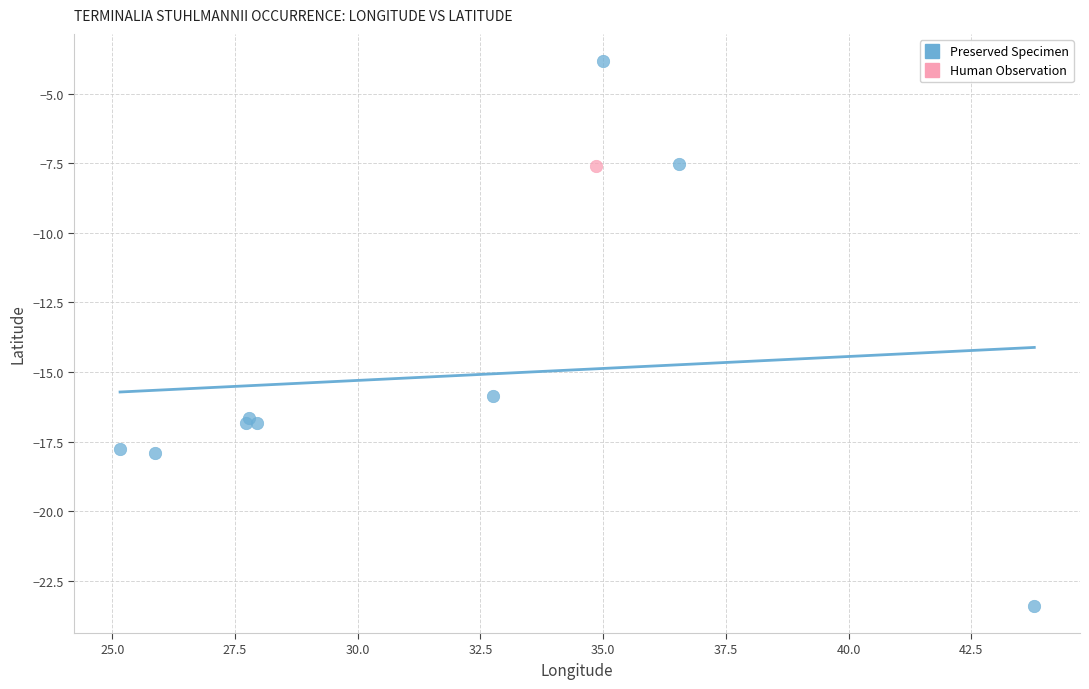

What are all the series names shown in the legend?

Preserved Specimen, Human Observation